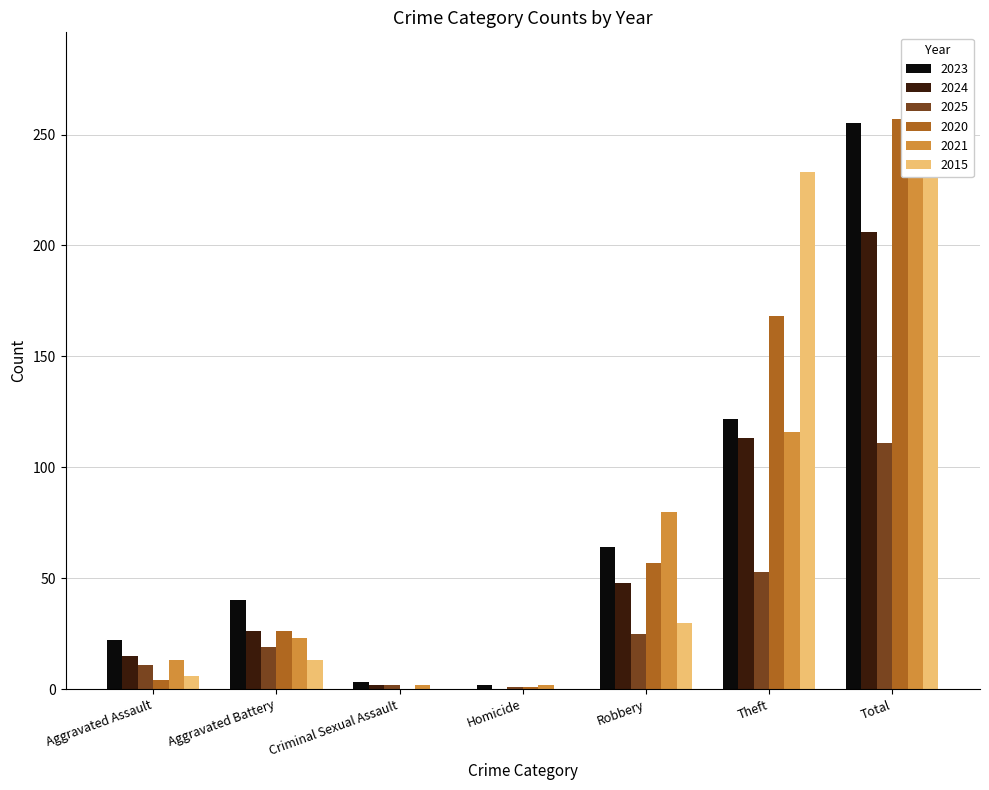

What is the minimum value for 2021?

2